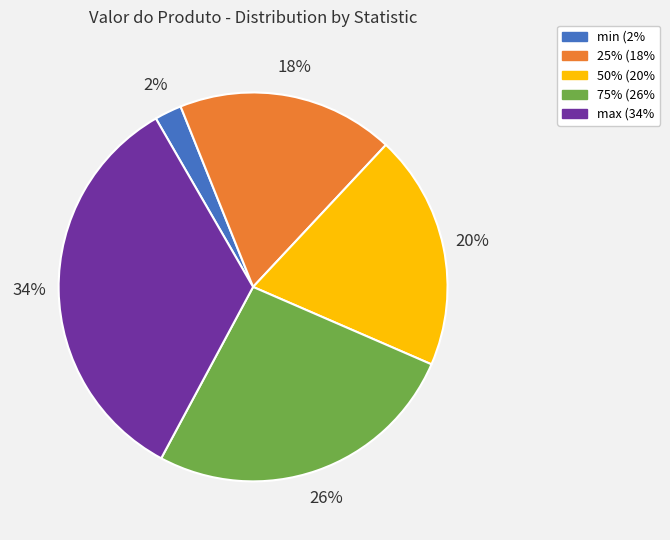

What is the largest slice in the pie chart?

max